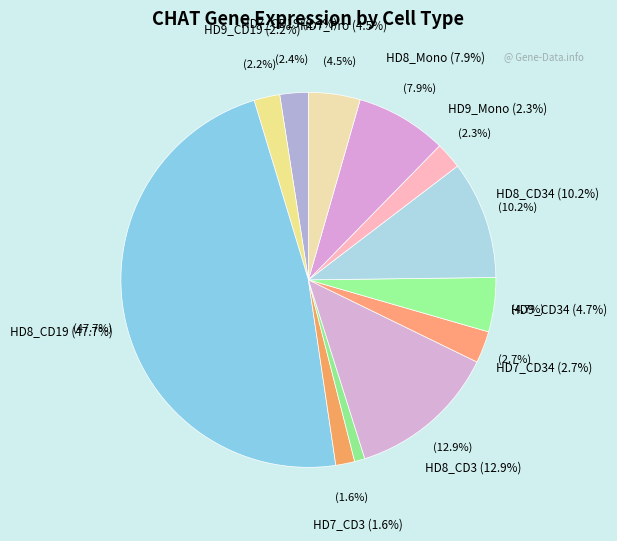

Combined, what portion of the pie is HD7_Pro and HD8_CD3?

17.4%